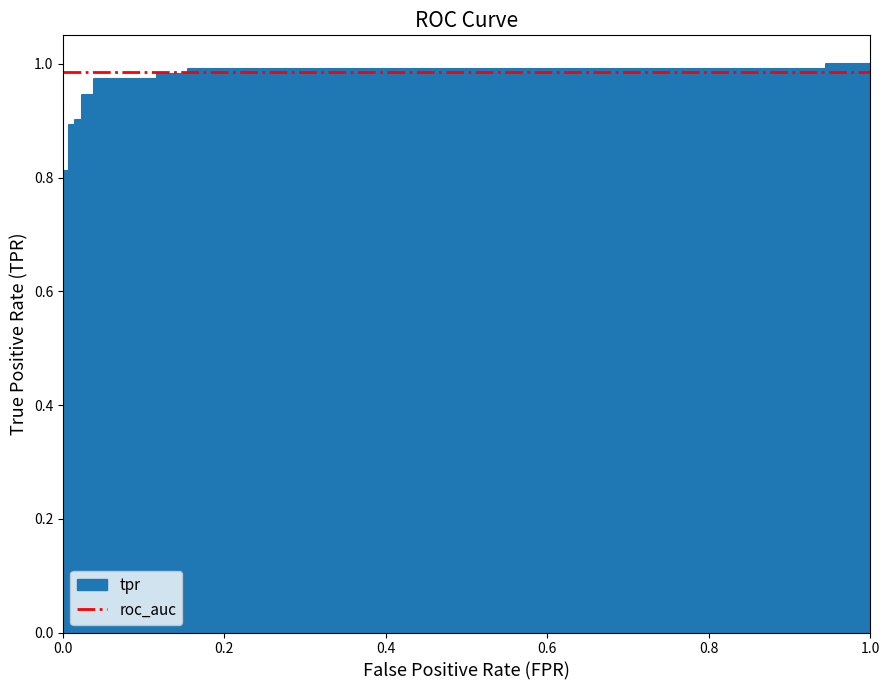

Between 0.1550387596899225 and 0.0, which is larger?

0.1550387596899225